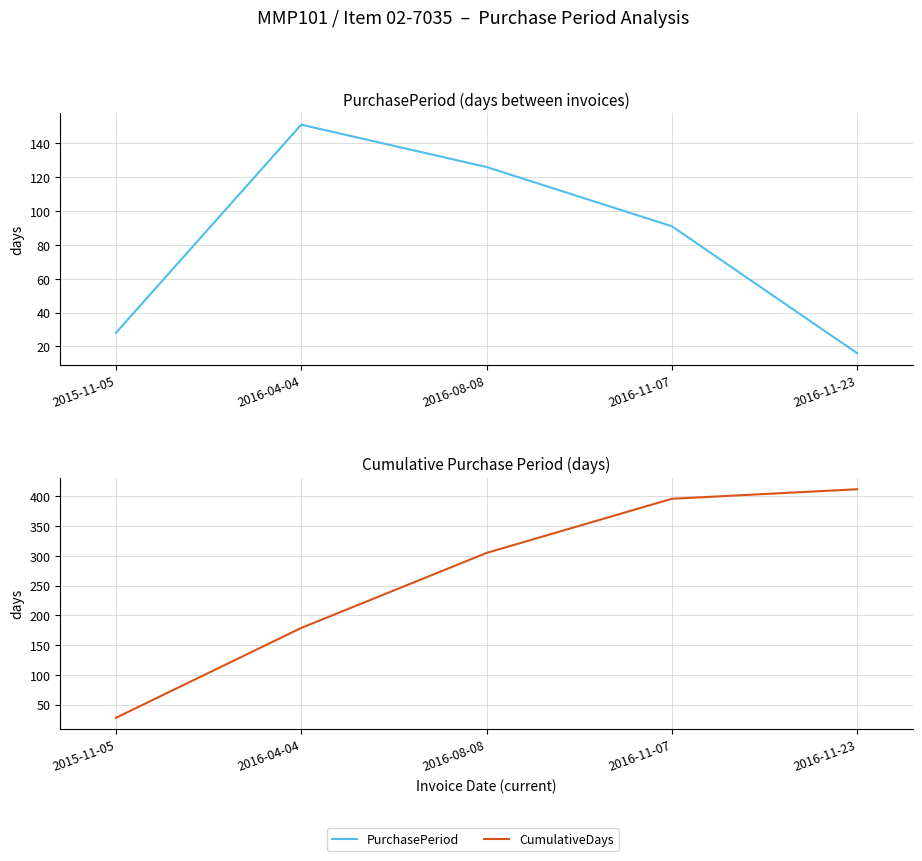

True or false: CumulativeDays and PurchasePeriod cross at least once.

False